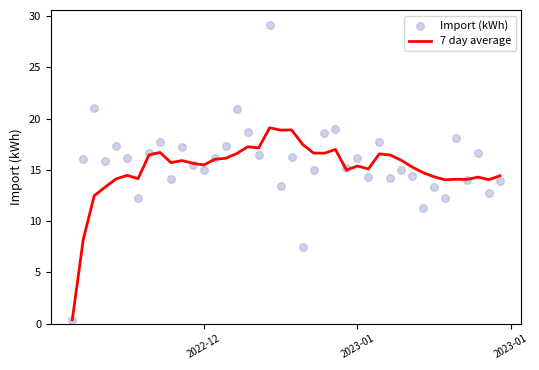

Is the value of Import (kWh) at 2022-12 greater than the value of 7 day average at 36?

No